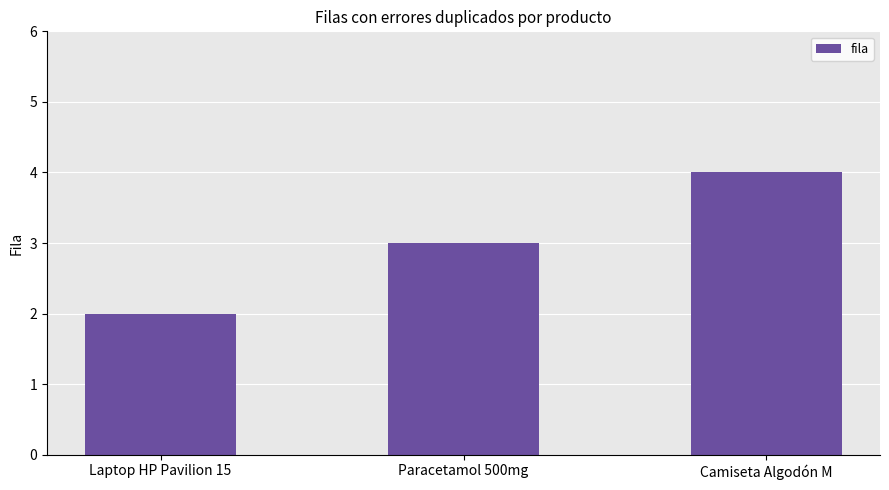

What is the value of the 3rd bar from the left?

4